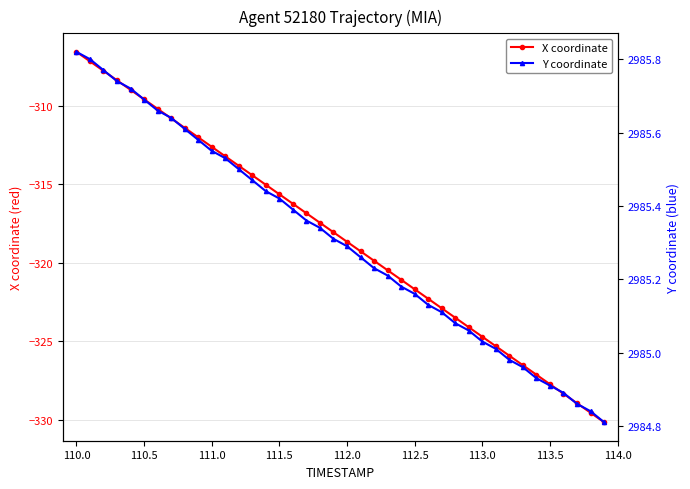

What is the value of the X coordinate point at the 5th from the left?

-309.0